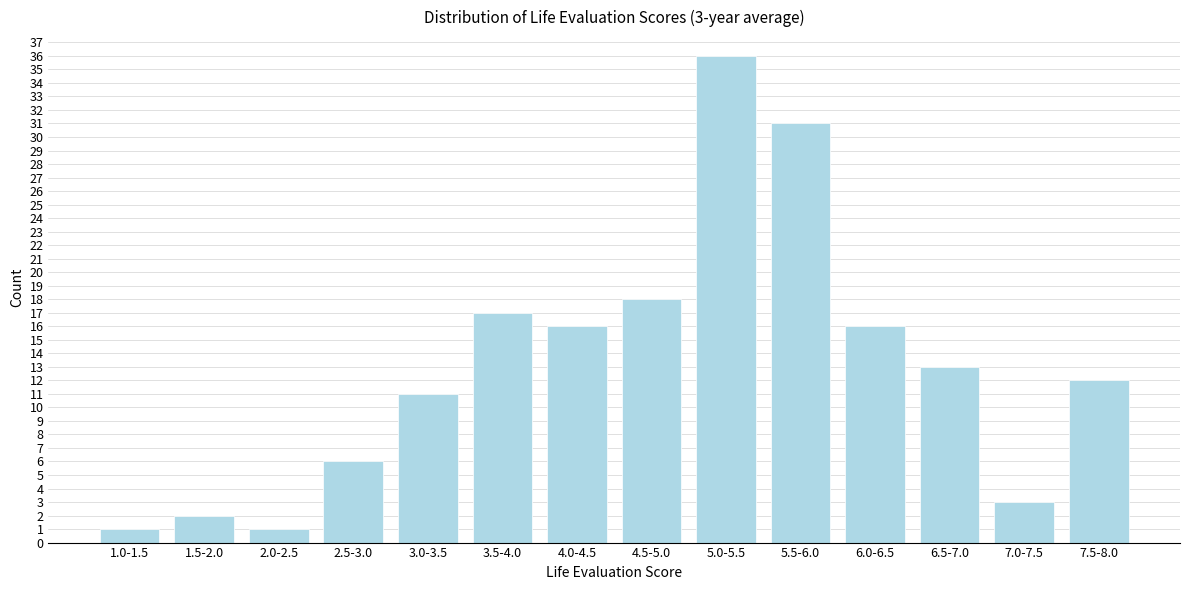

Reading left to right, list all the values displayed in this chart.

1	2	1	6	11	17	16	18	36	31	16	13	3	12